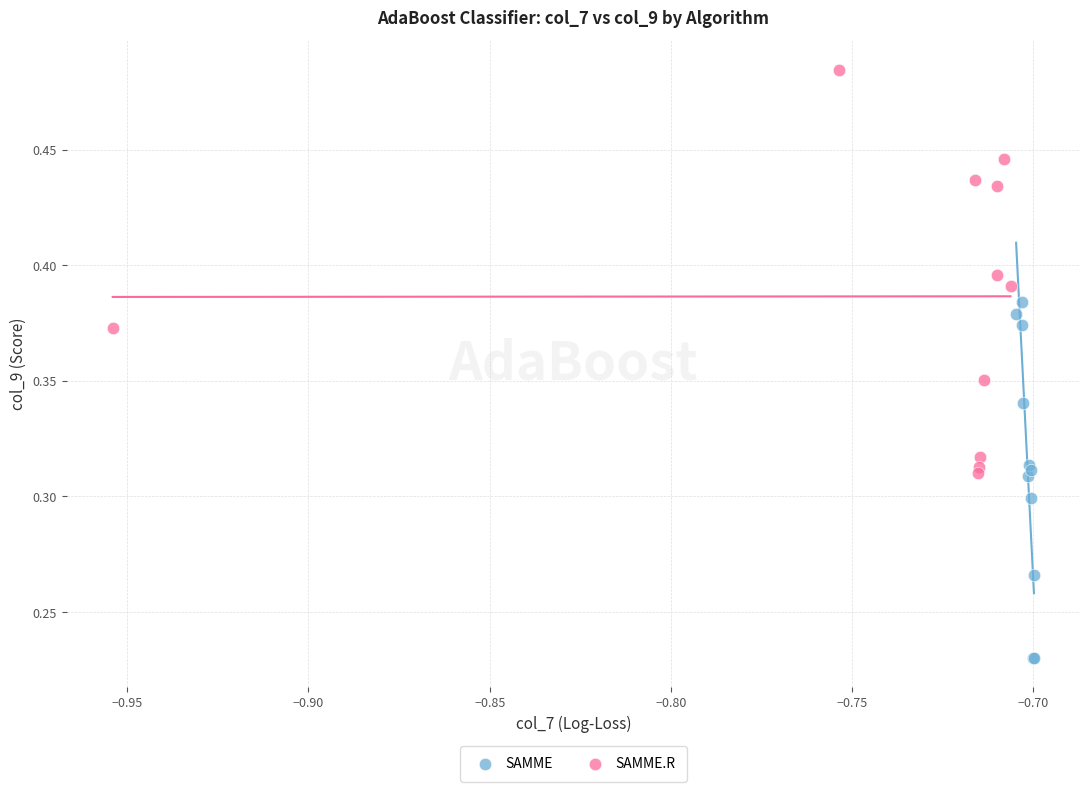

Which series has the widest spread of Y values?

SAMME.R